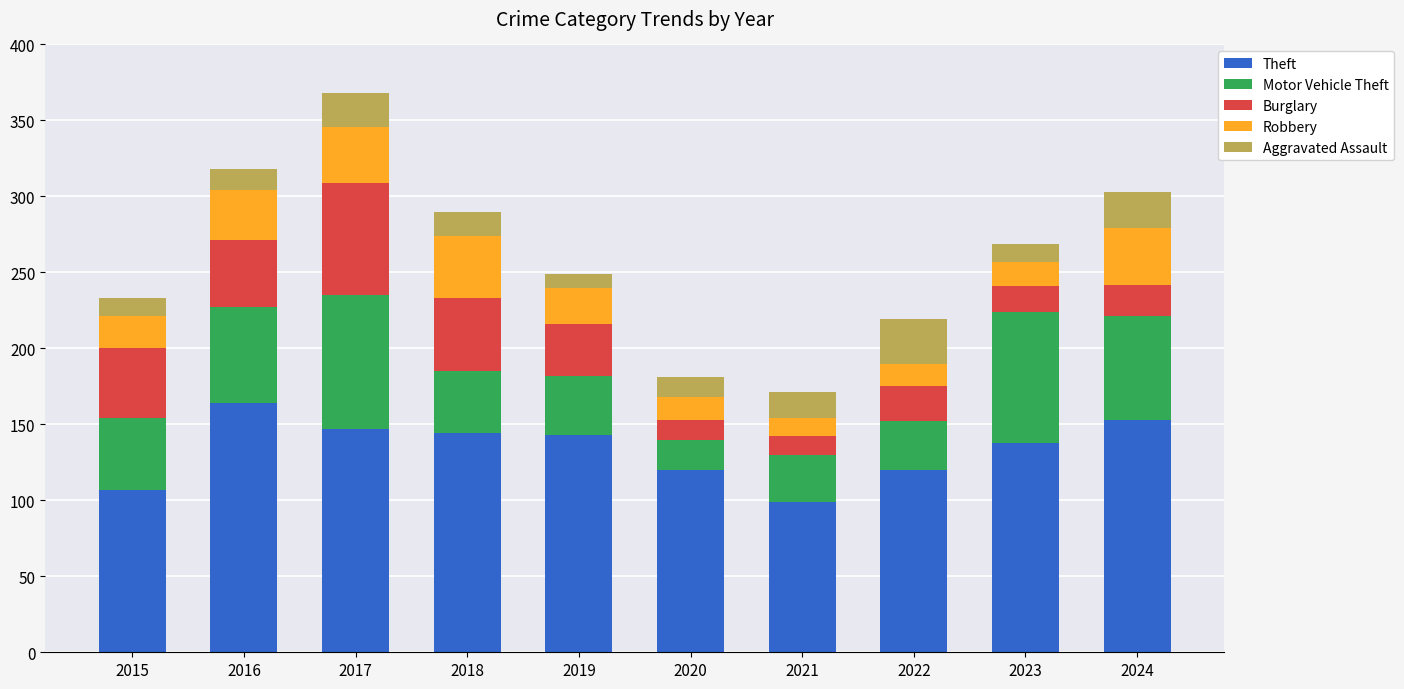

The Theft series shows 99 at 2021. True or false?

True